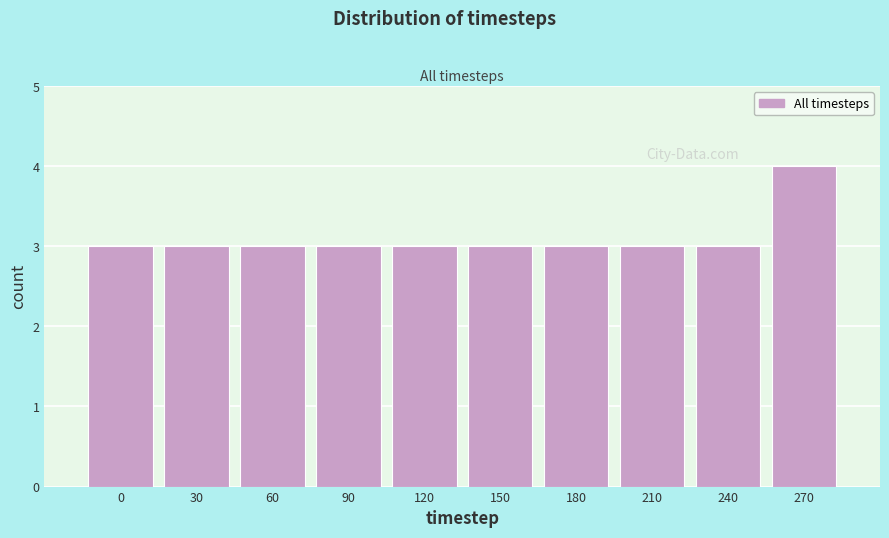

Reading right to left, what are all the values shown in this chart?

4	3	3	3	3	3	3	3	3	3